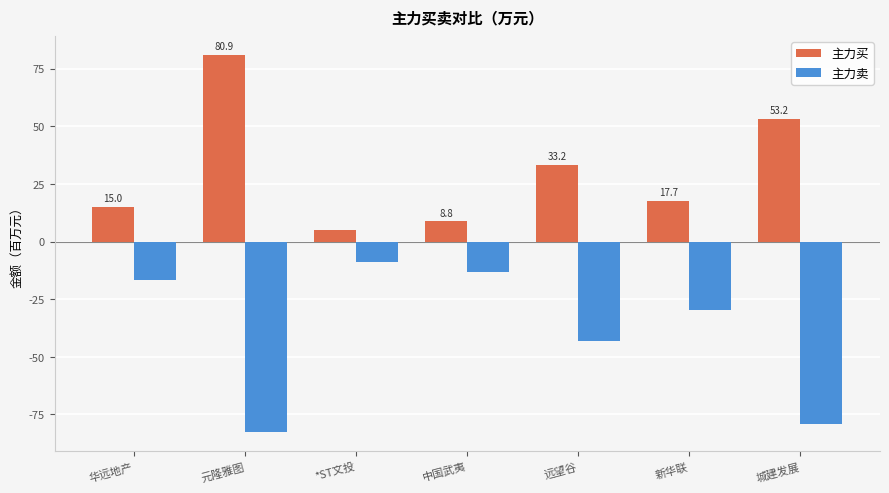

How many data points does each series have?

7